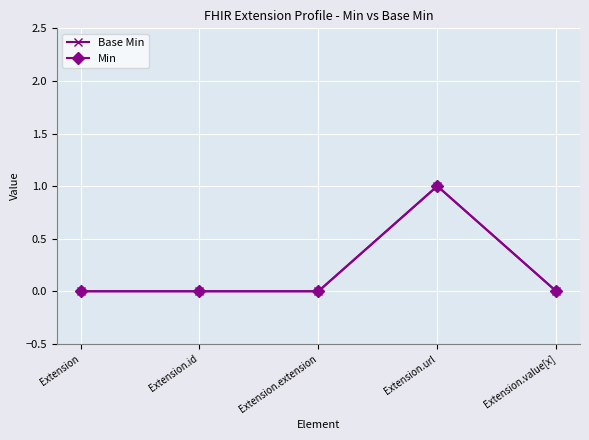

Does the chart have visible grid lines?

Yes